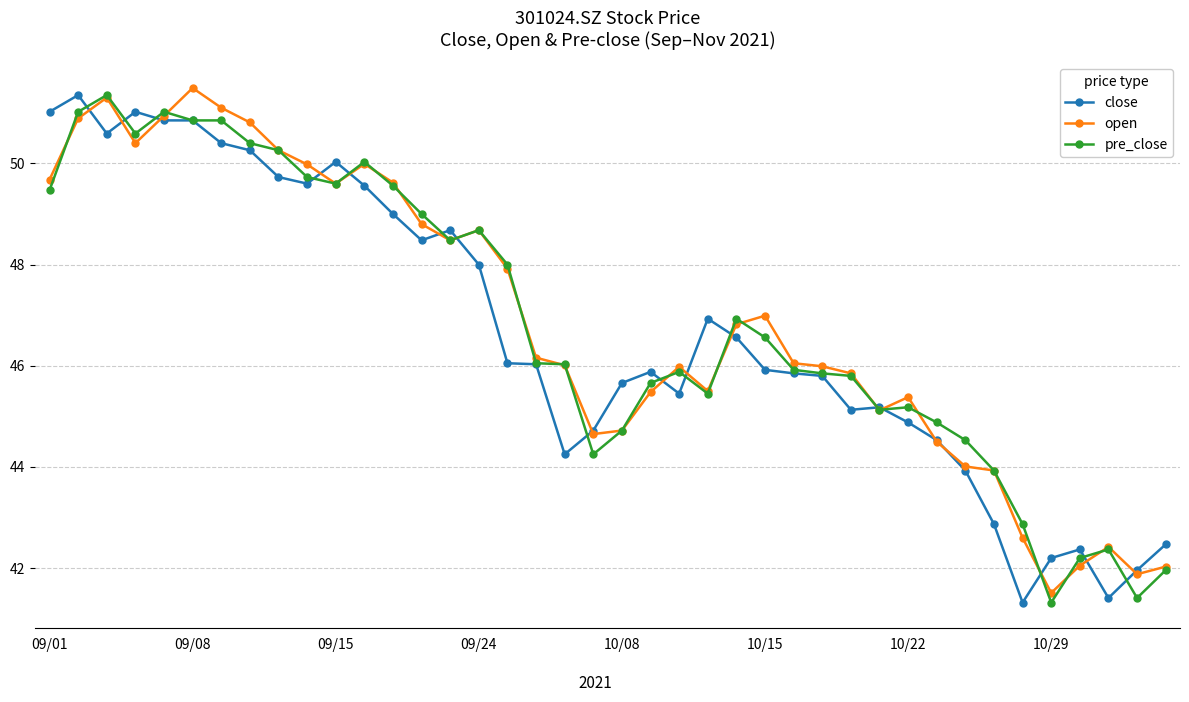

What is the greatest value displayed?

51.5